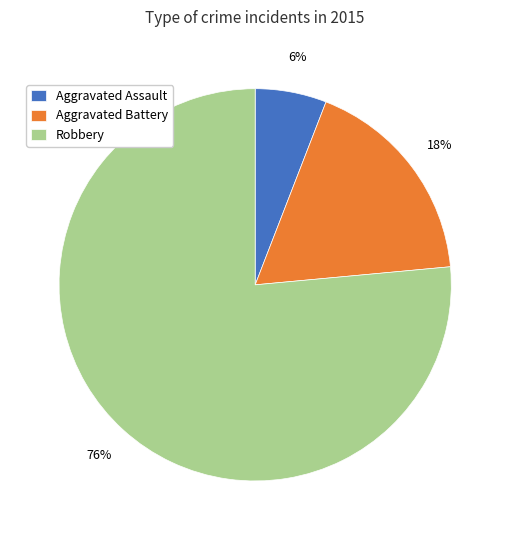

Between Robbery and Aggravated Assault, which is larger?

Robbery